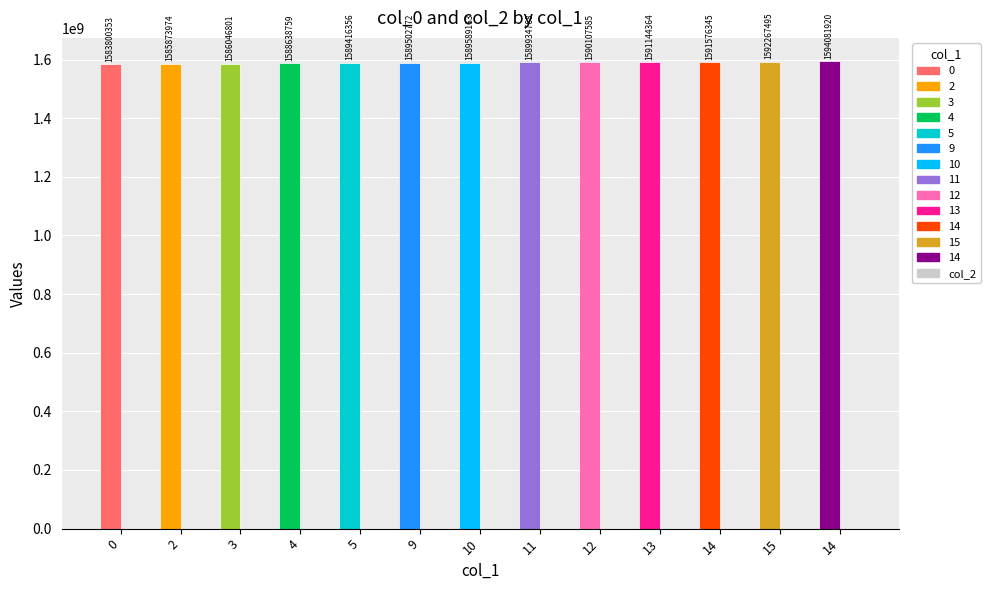

What is the label of the 11th bar from the left?

14